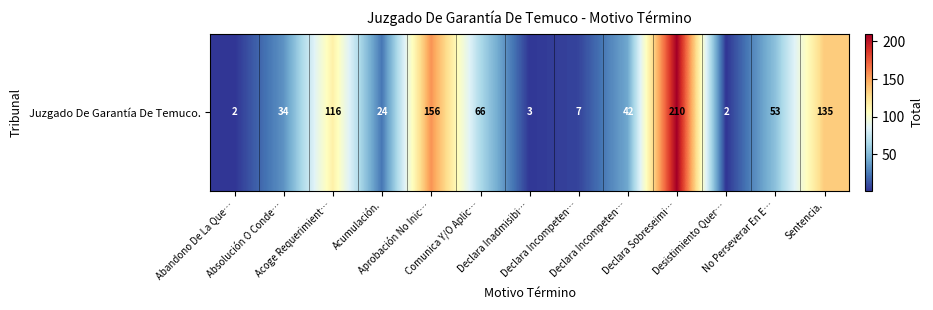

At which category does the chart reach its minimum across all series?

Abandono De La Que…